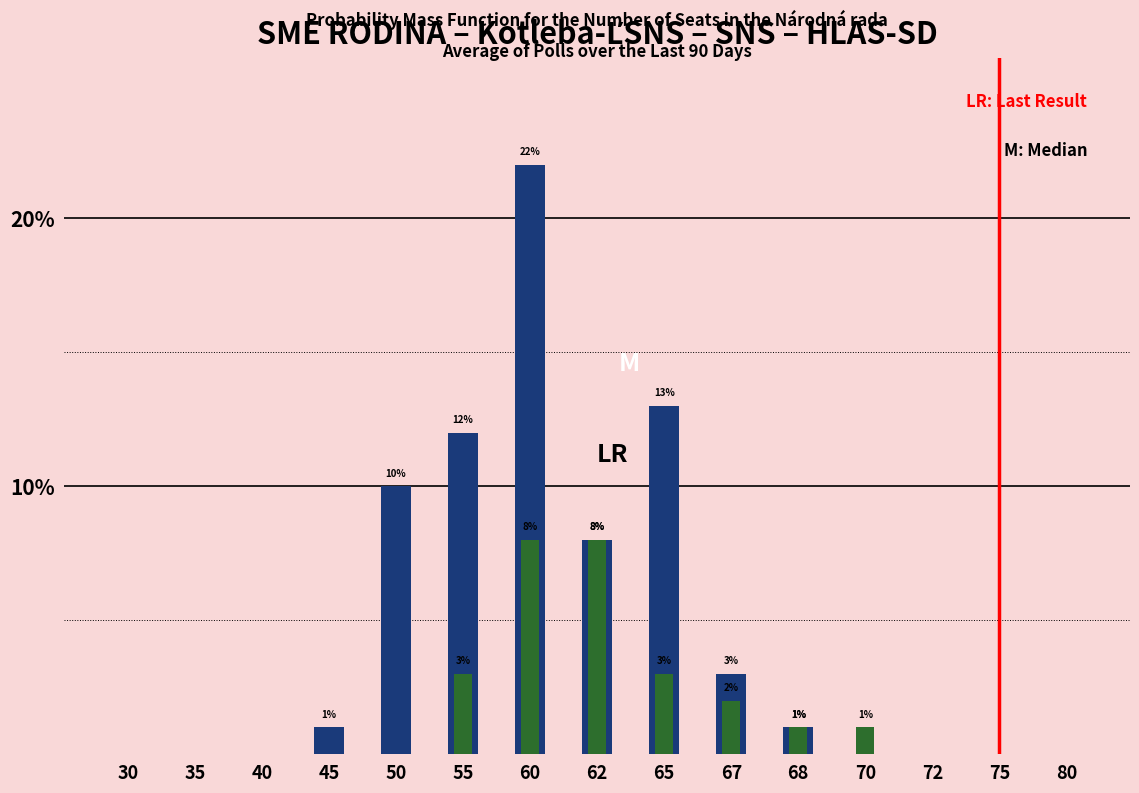

How many groups of bars are there?

15